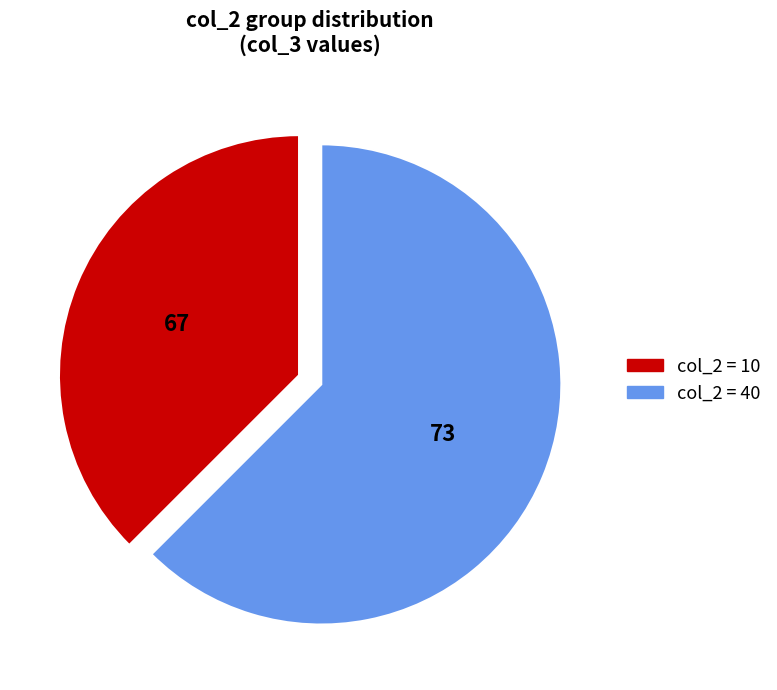

Does any single category account for the majority?

Yes